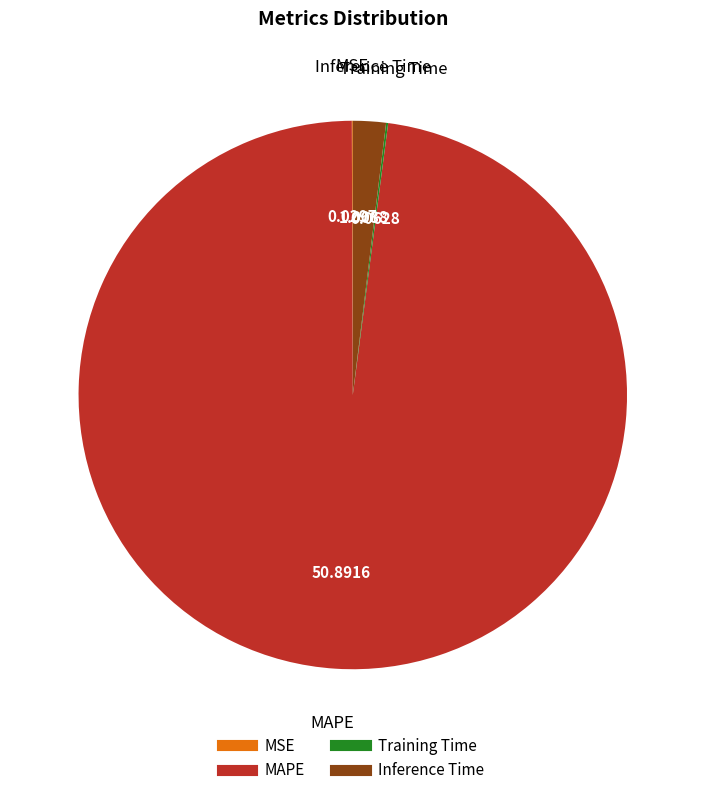

Is there a majority slice in this chart?

Yes